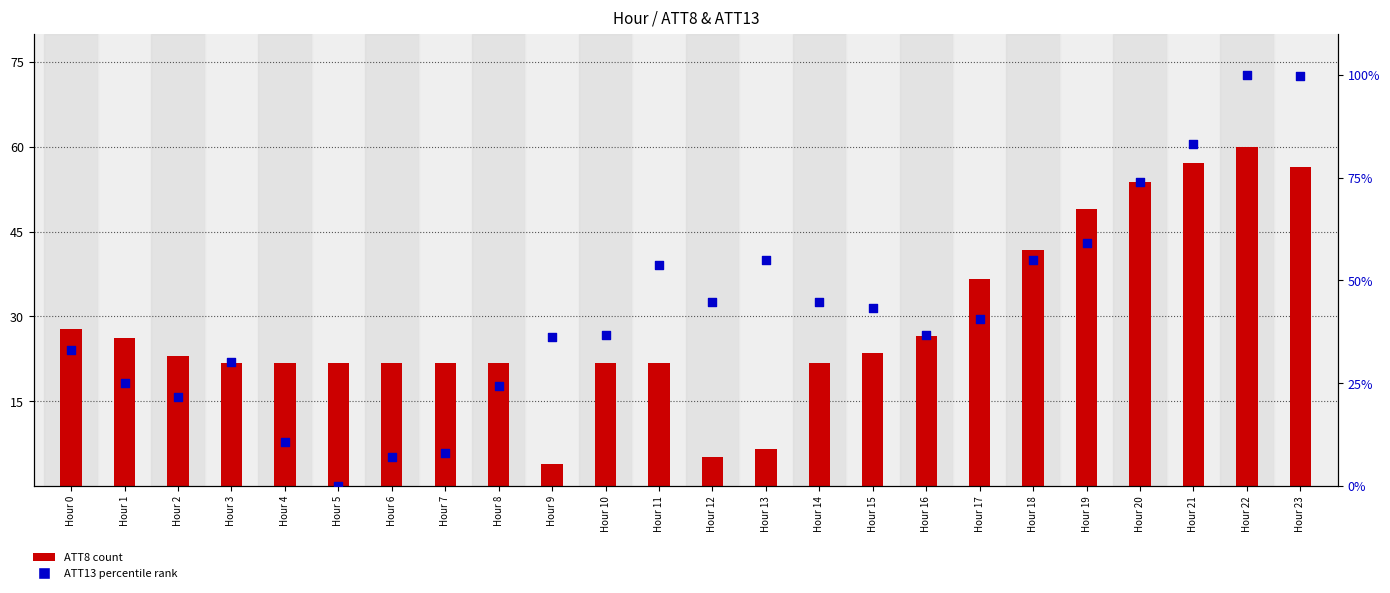

Which series contains the highest Y value?

ATT13 (percentile rank)